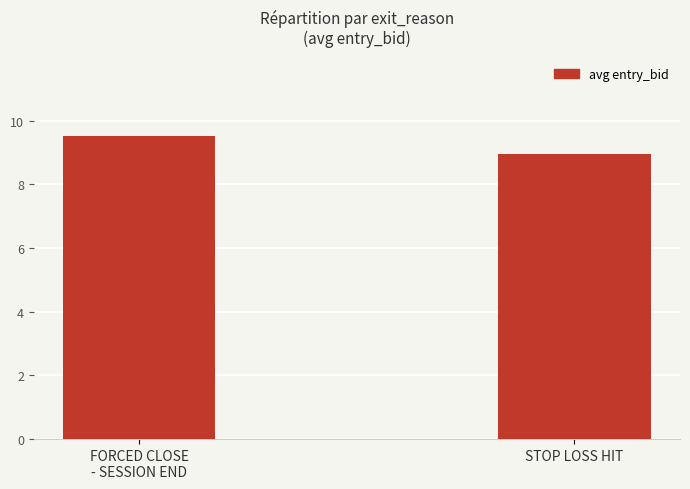

What is the ratio of the value at FORCED CLOSE
- SESSION END to the value at STOP LOSS HIT?

1.1